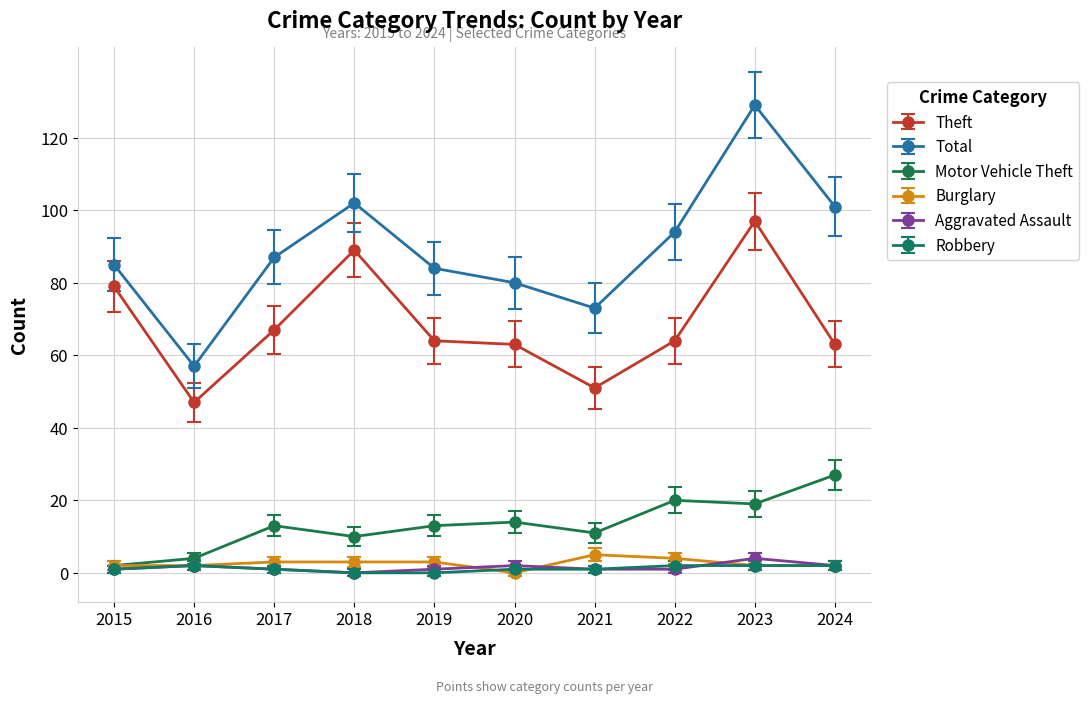

Count the number of categories in the chart.

10